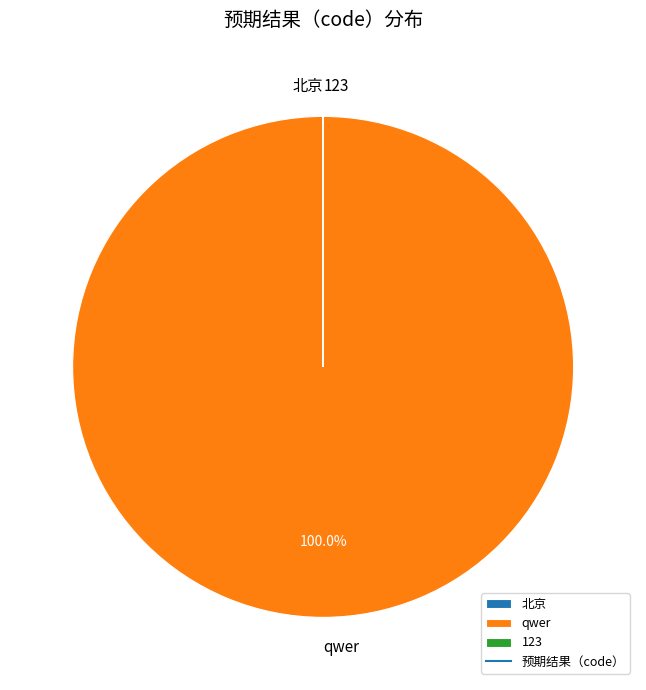

Does any single category account for the majority?

Yes